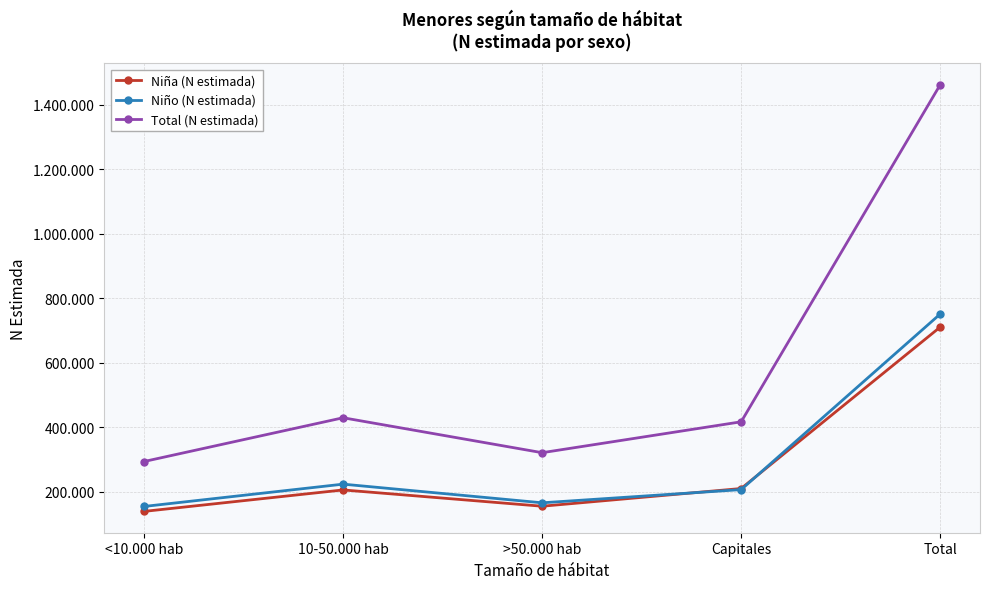

Which category has the lowest value across all series?

<10.000 hab